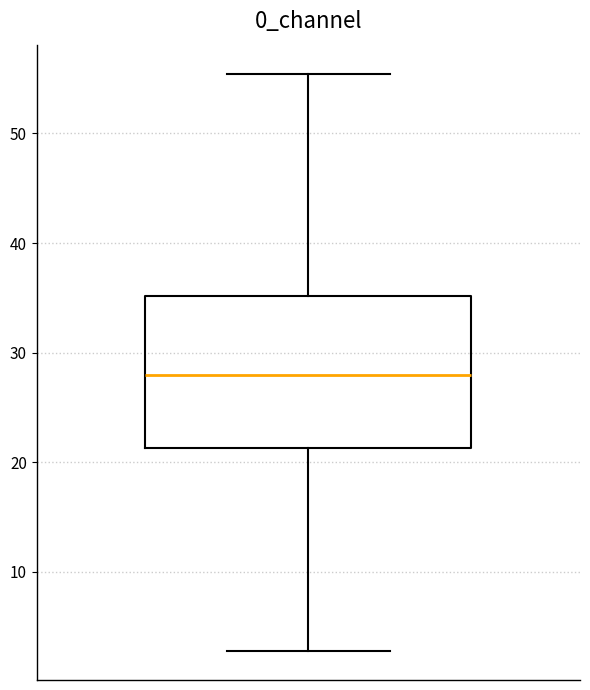

Read this box plot against the y-axis: the position of the median line, the range covered by the box, and the ends of both whiskers. The values are not printed on the chart, so give them approximately, as read against the axis.

median 28, box 21 to 35, whiskers 3 to 55